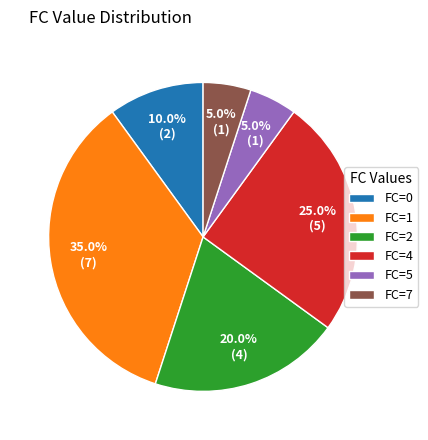

Do FC=7 and FC=1 together represent more than half of the pie?

No